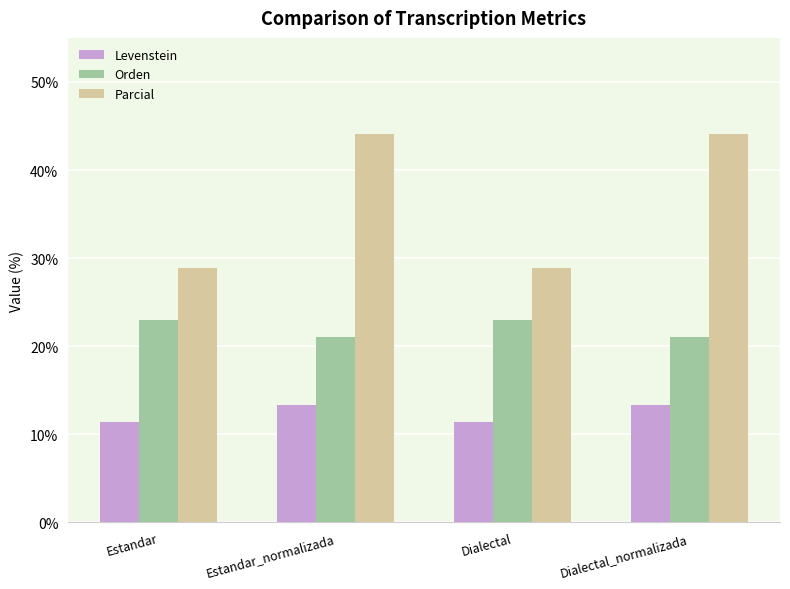

Reading left to right, transcribe all the data shown in this chart.

Levenstein: Estandar=11.4	Estandar_normalizada=13.4	Dialectal=11.4	Dialectal_normalizada=13.4
Orden: Estandar=23.0	Estandar_normalizada=21.0	Dialectal=23.0	Dialectal_normalizada=21.0
Parcial: Estandar=28.8	Estandar_normalizada=44.1	Dialectal=28.8	Dialectal_normalizada=44.1